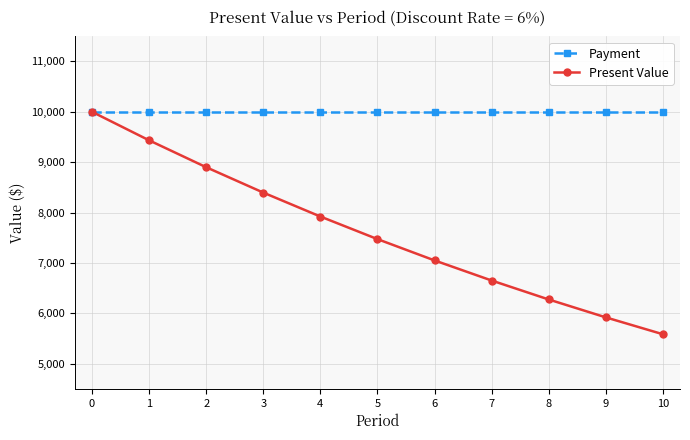

True or false: Present Value has more than 1 points higher than both neighbors.

False